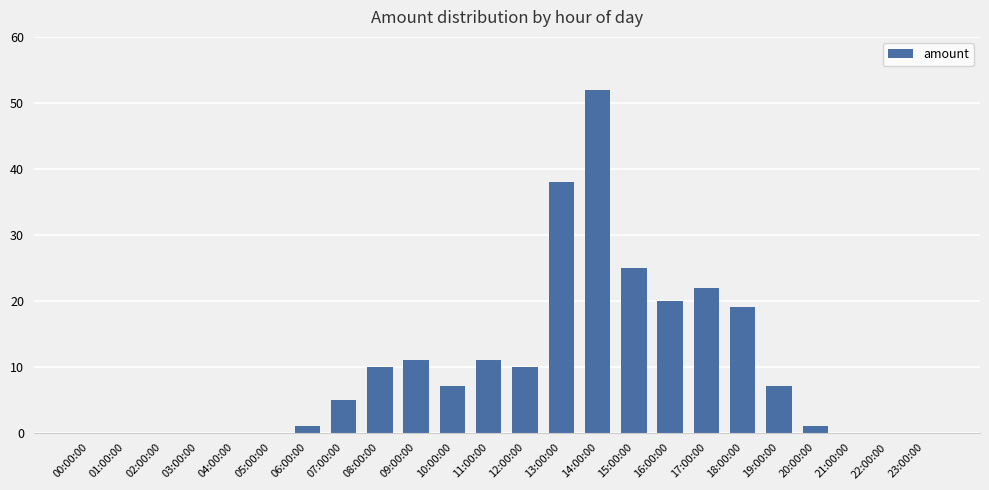

Is it true that the value at 23:00:00 is 0?

True